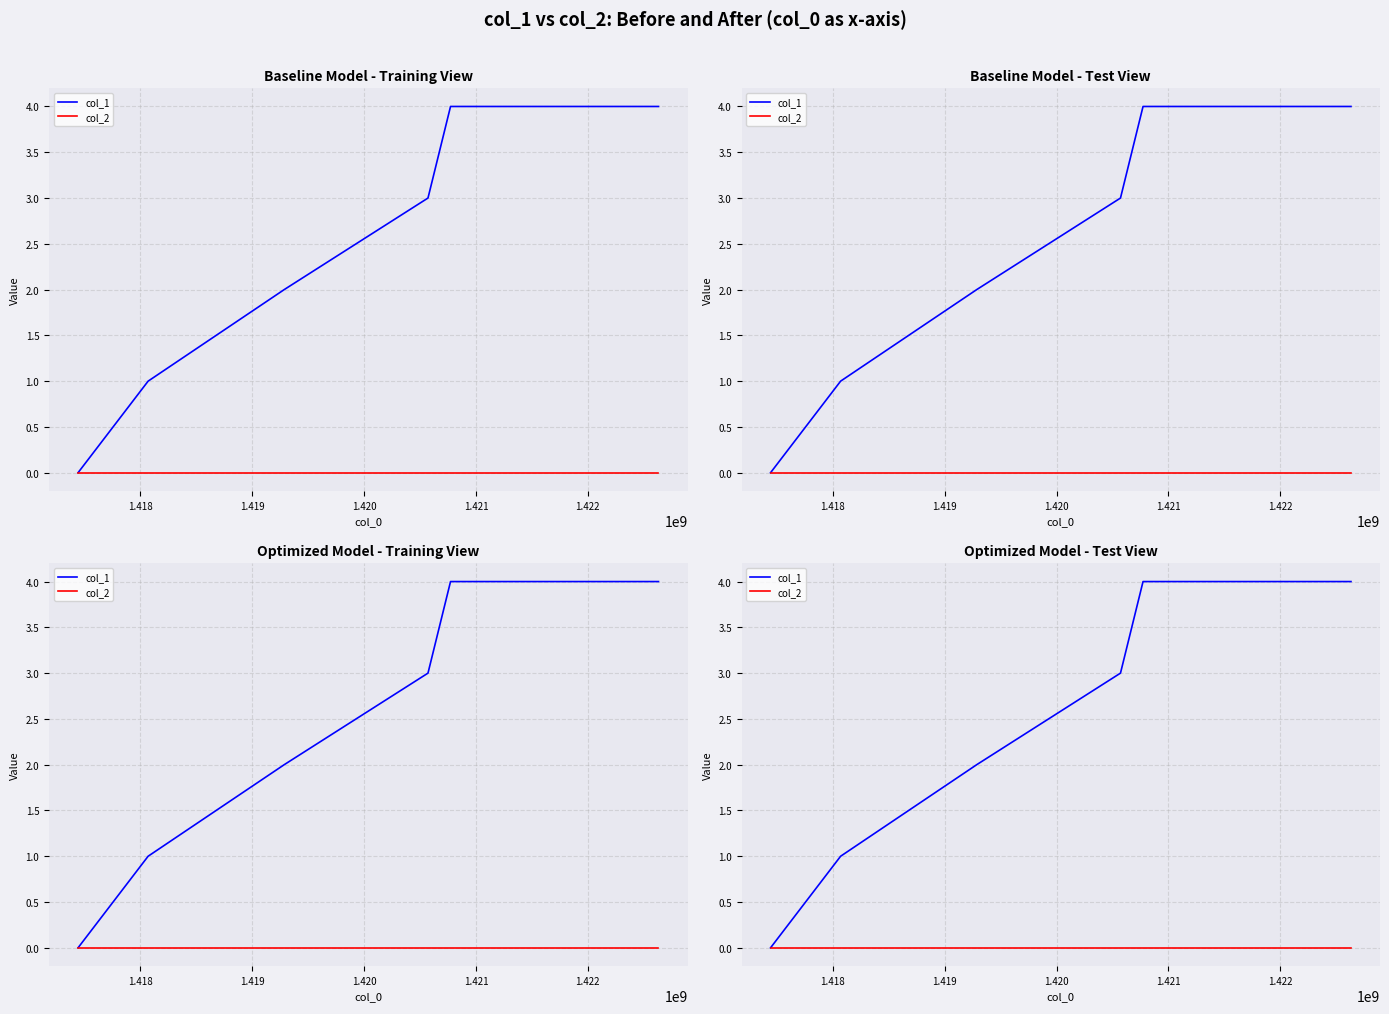

True or false: col_1 and col_2 intersect in this chart.

False